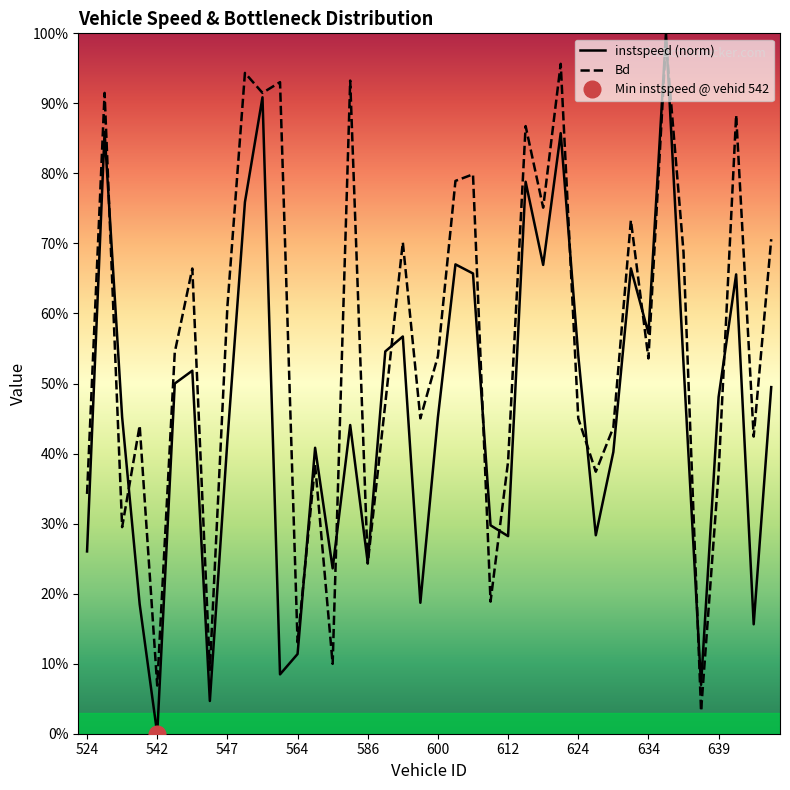

At how many categories does at least one series exceed 0?

40